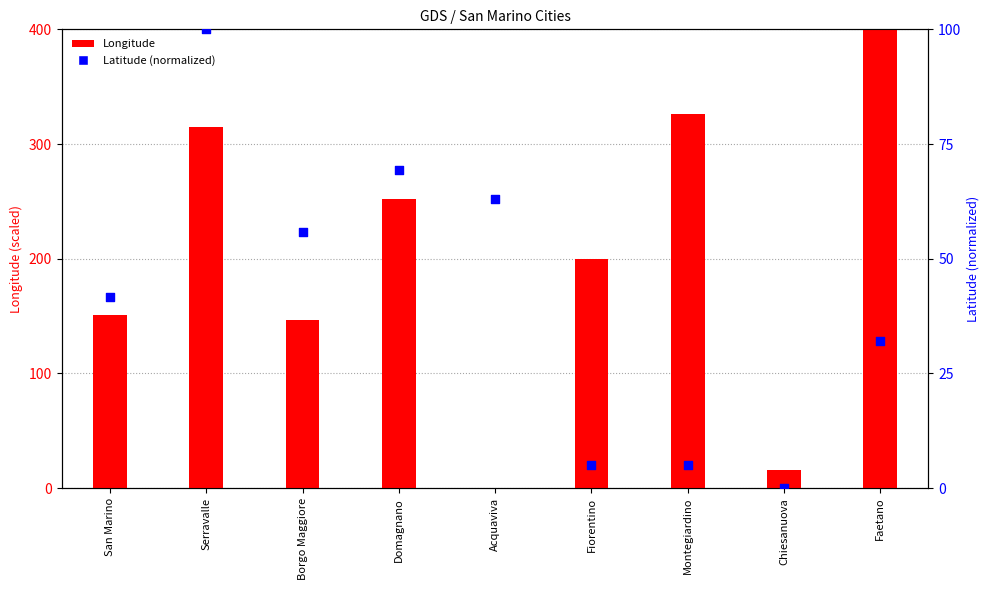

Which series contains the highest Y value?

Longitude